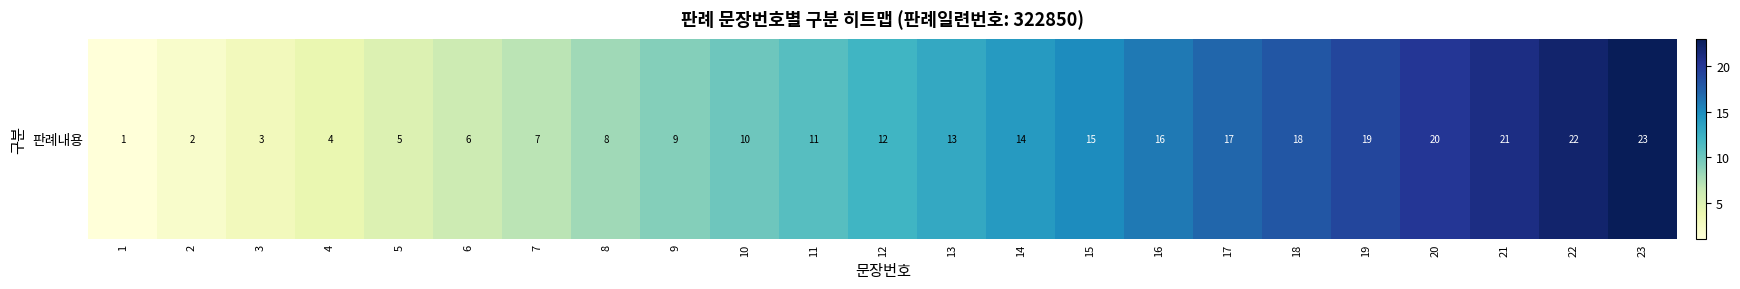

How many distinct data groups are displayed?

1